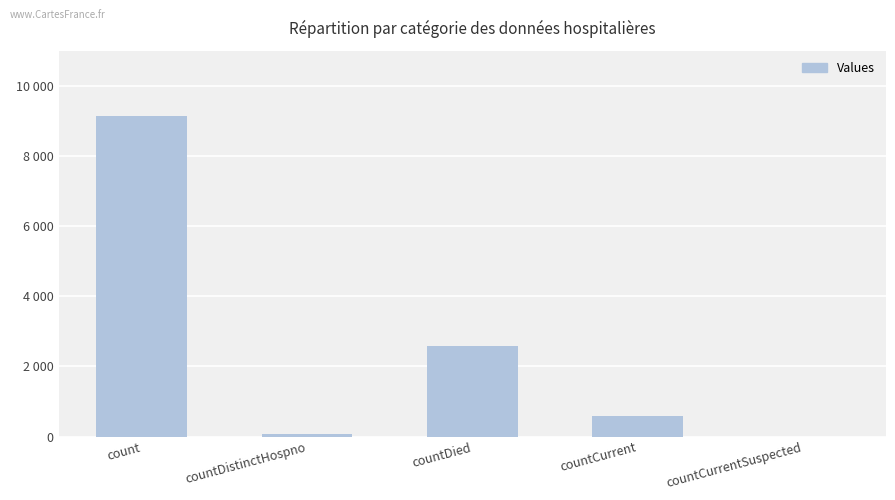

Reading left to right, what are all the values shown in this chart?

count=9144	countDistinctHospno=77	countDied=2569	countCurrent=577	countCurrentSuspected=0